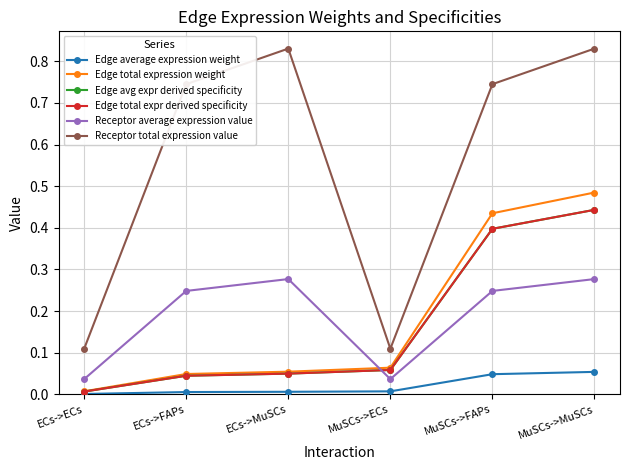

Is this an area chart (filled region under the line)?

No